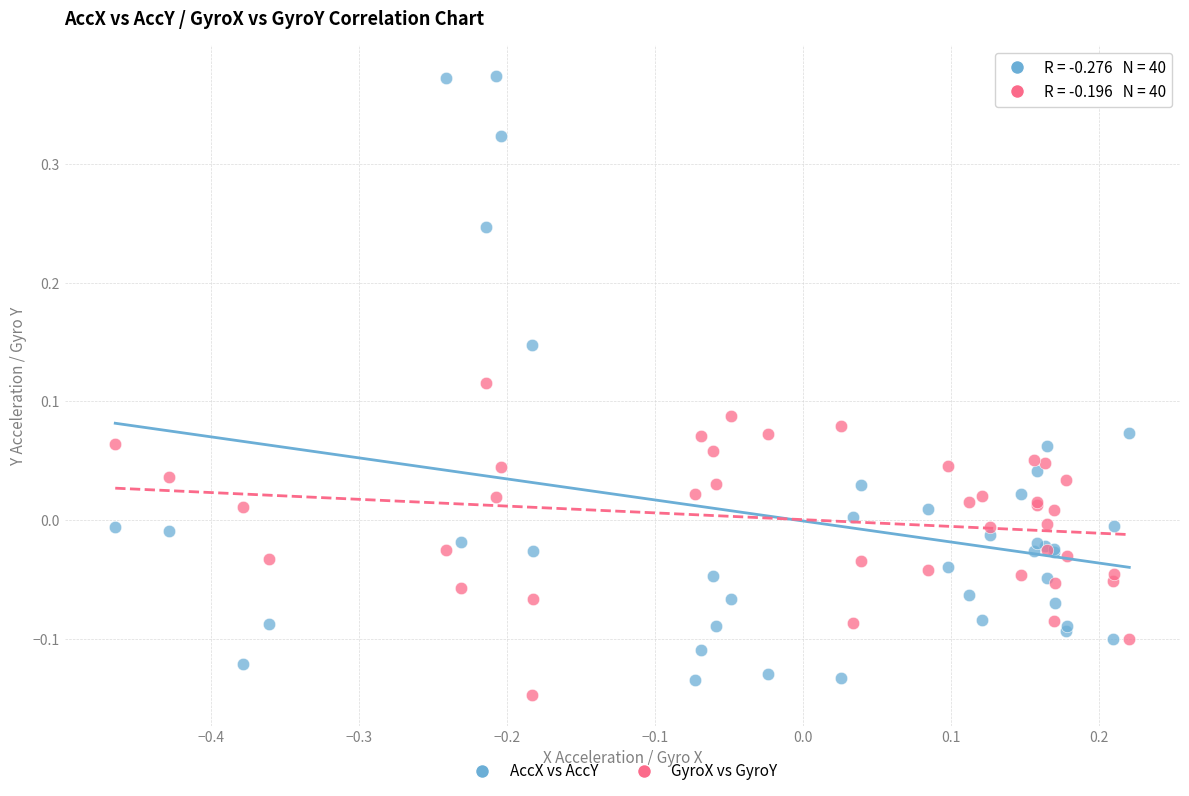

Which series has the widest spread of Y values?

AccX vs AccY